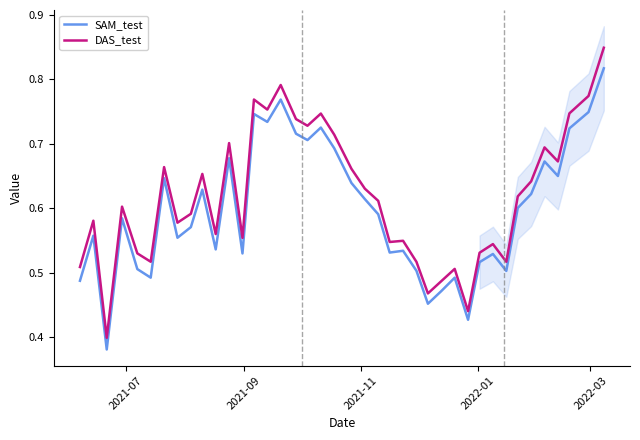

True or false: DAS_test and SAM_test cross at least once.

False